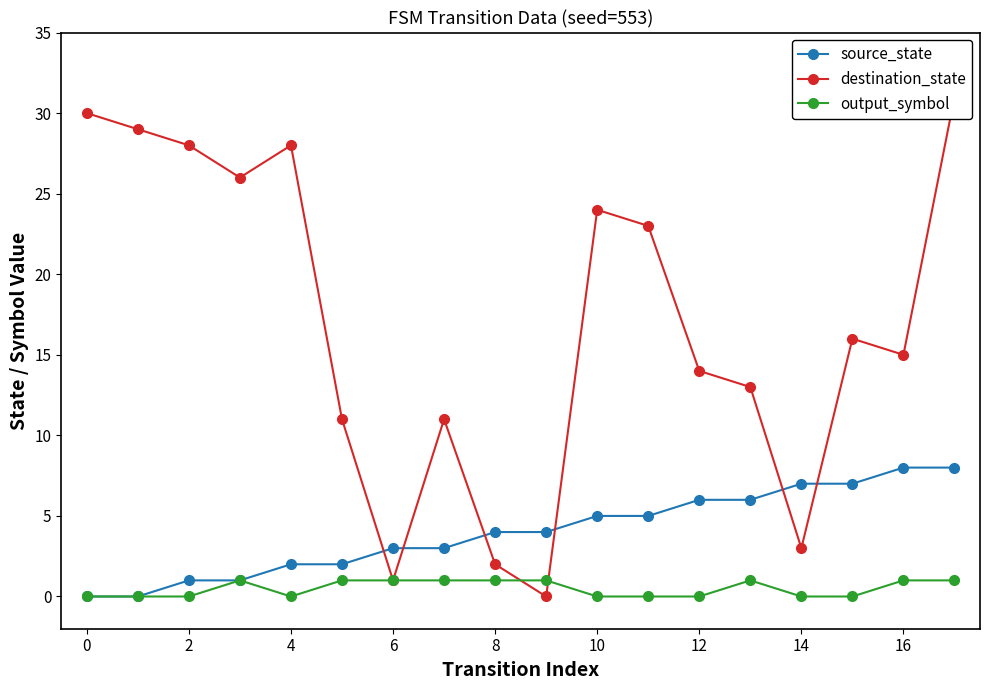

At which category is the sum across all series the highest?

17